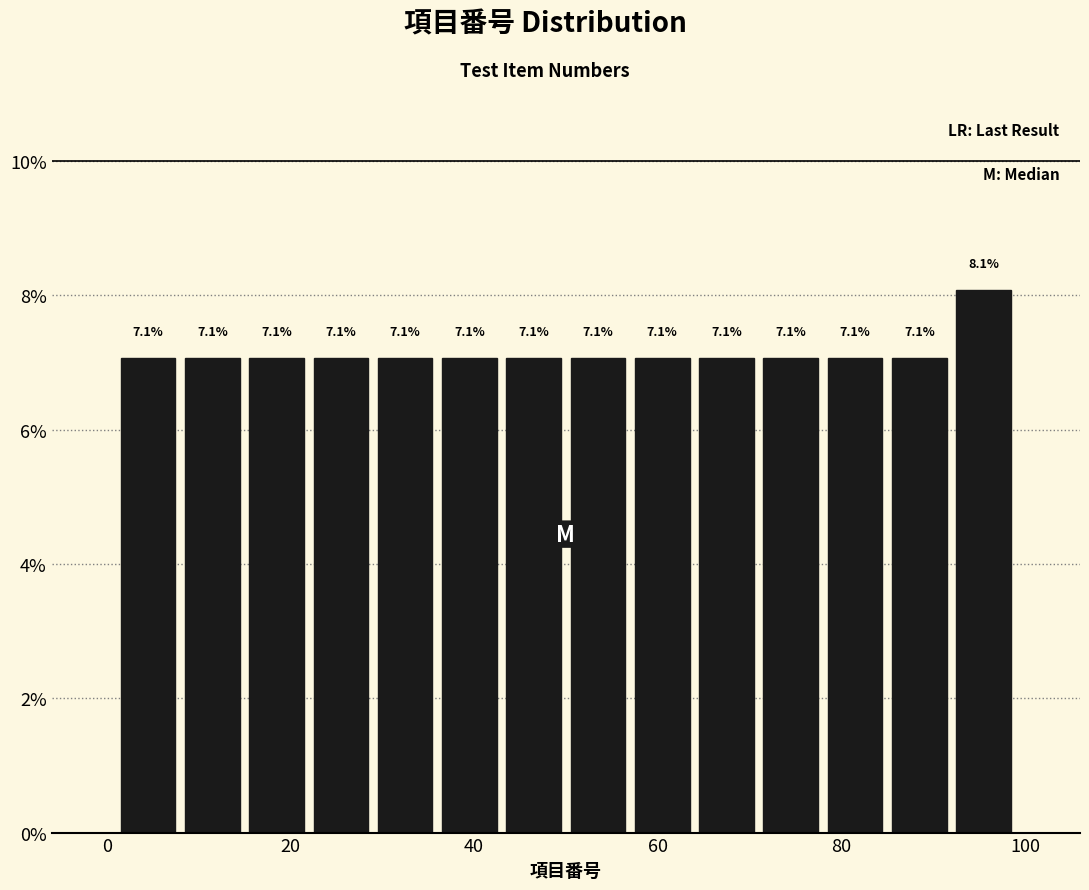

Read against the x-axis, roughly where is the centre of the tallest bar?

96